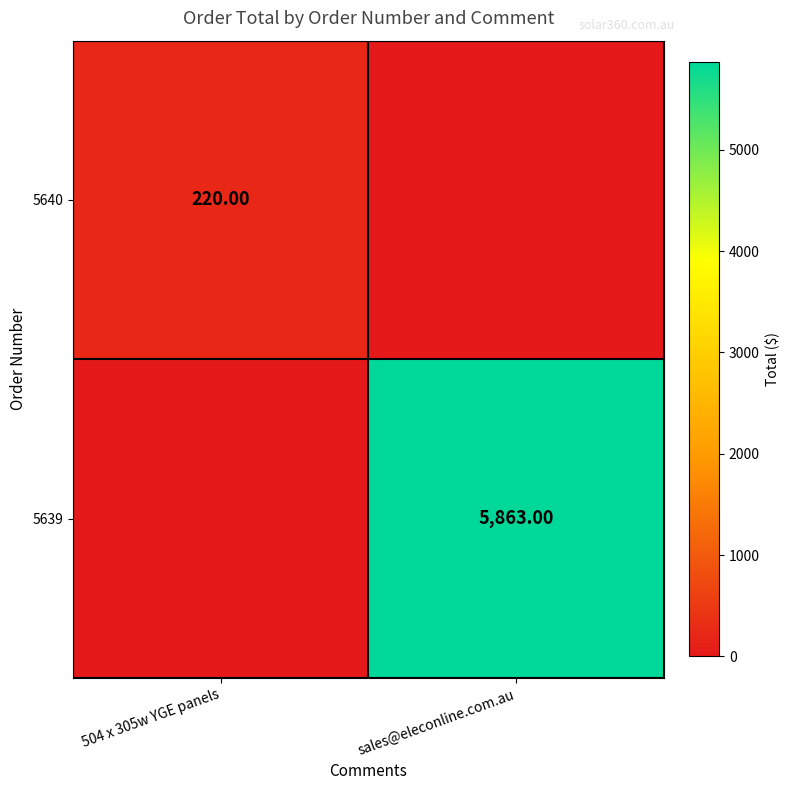

True or false: 5640 has a value of 84 at sales@eleconline.com.au.

False